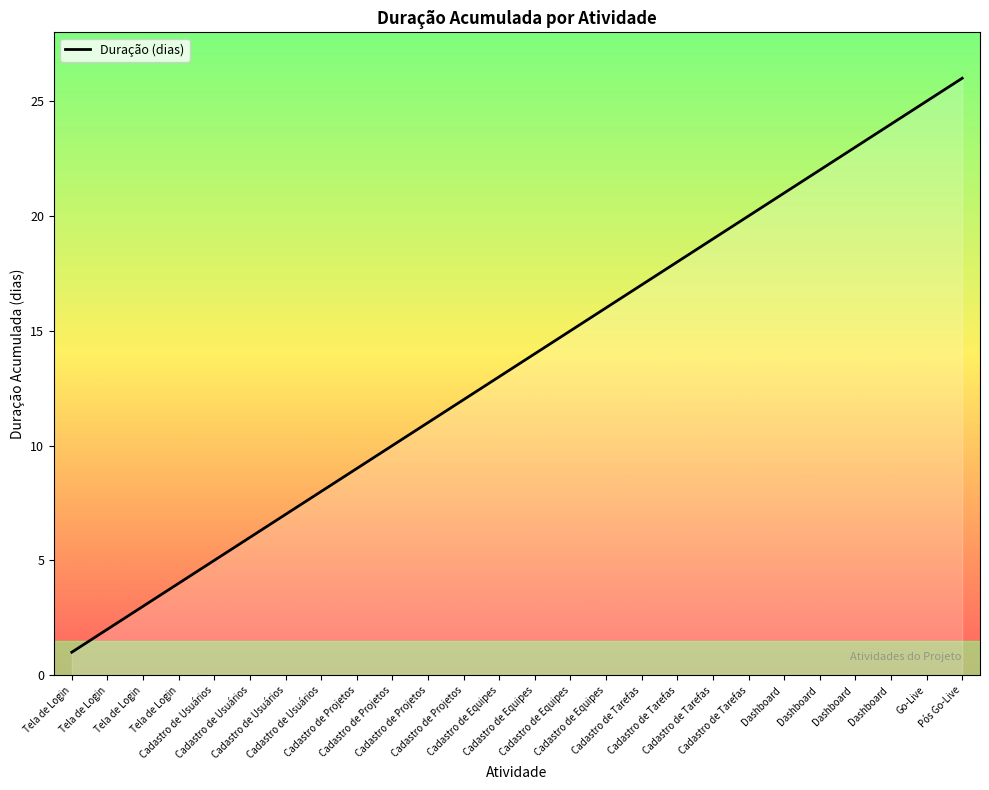

Is it true that the value at Cadastro de Tarefas is 9?

False